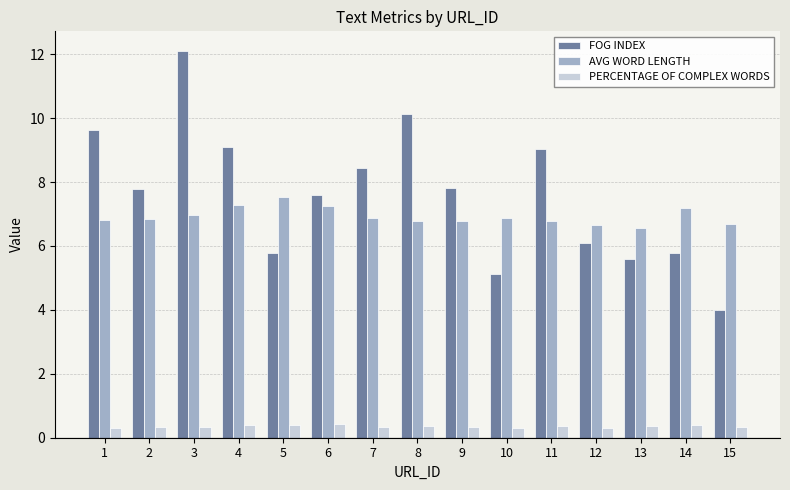

What is the total value across all series at 2?

14.9